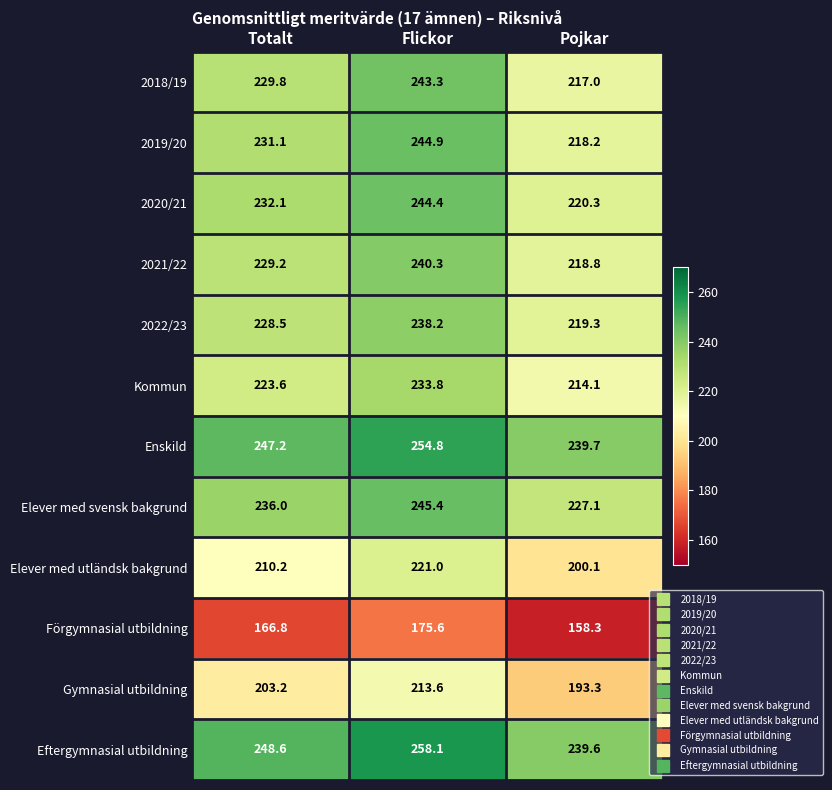

What is the approximate value of Kommun at Totalt?

223.6